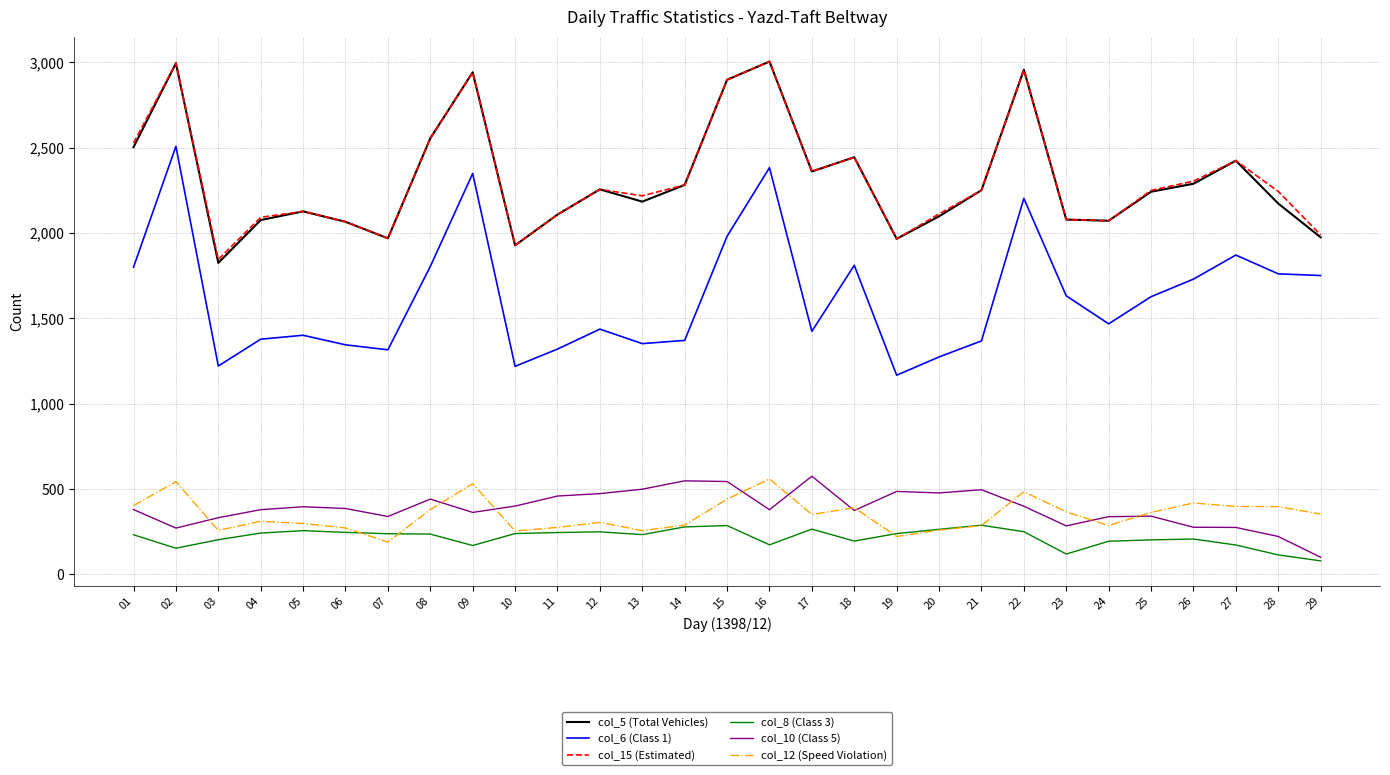

The value of col_5 (Total Vehicles) at 16 is 807. True or false?

False